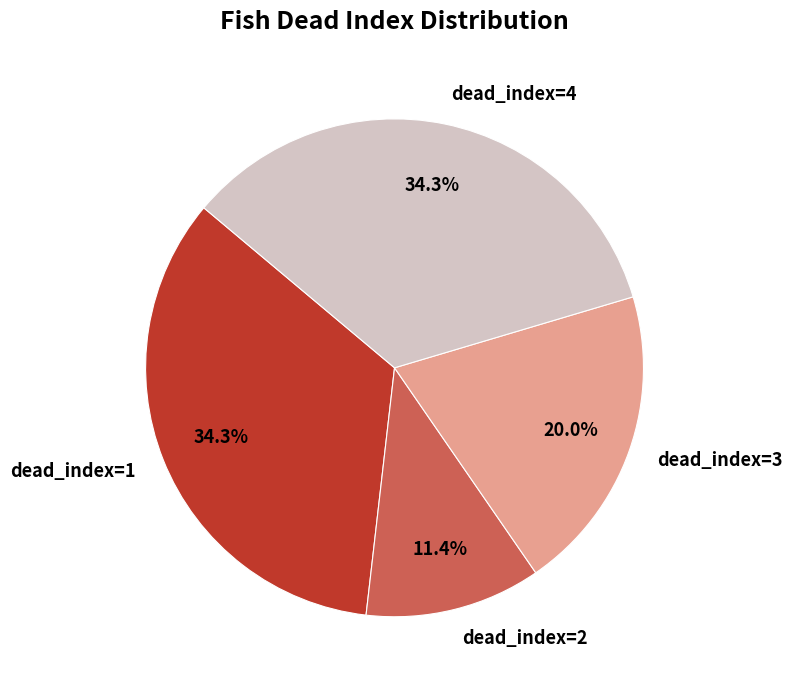

Is there a majority slice in this chart?

No